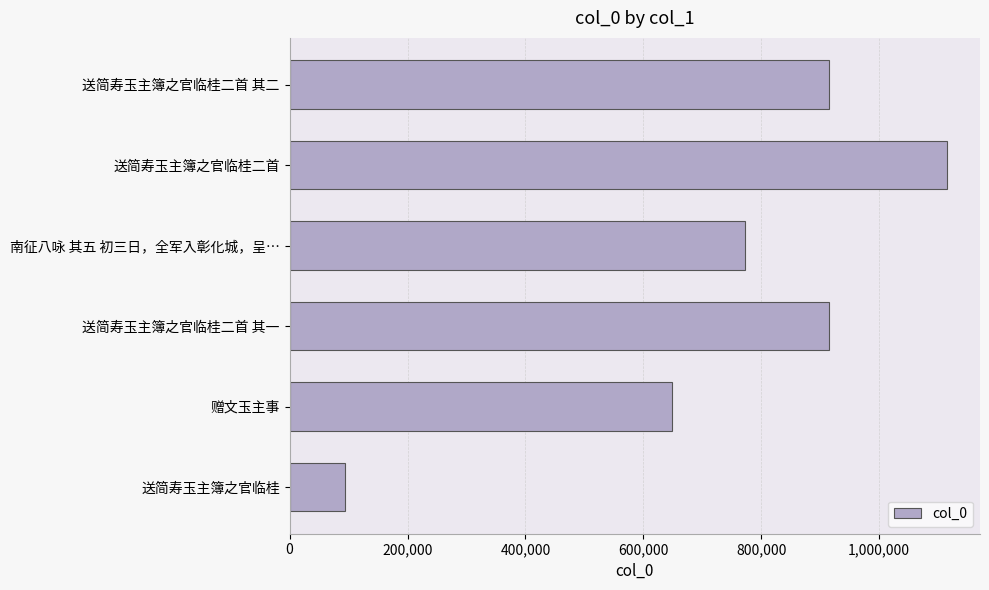

What is the maximum value shown in the chart?

1115268